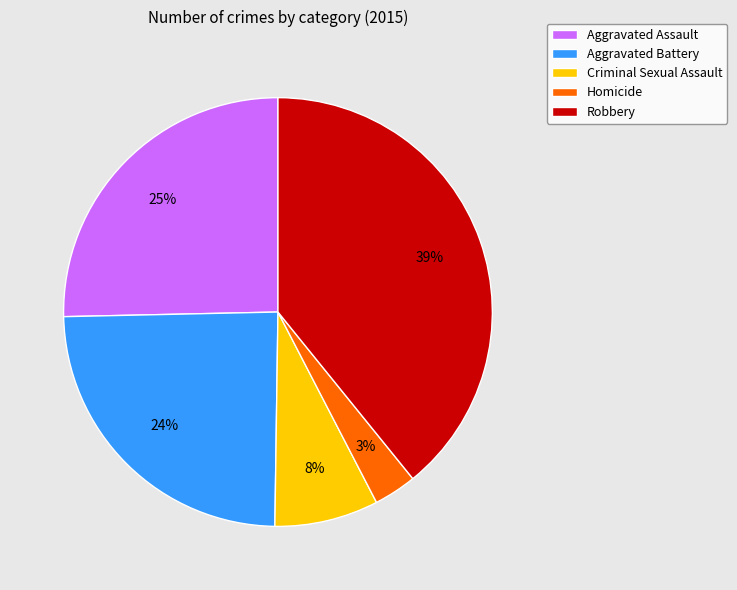

What percentage is the Criminal Sexual Assault slice, to the nearest percent?

8%